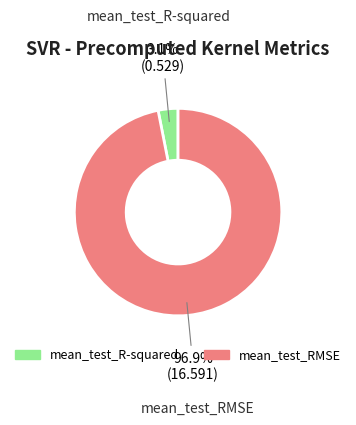

Which has a higher value, mean_test_R-squared or mean_test_RMSE?

mean_test_RMSE